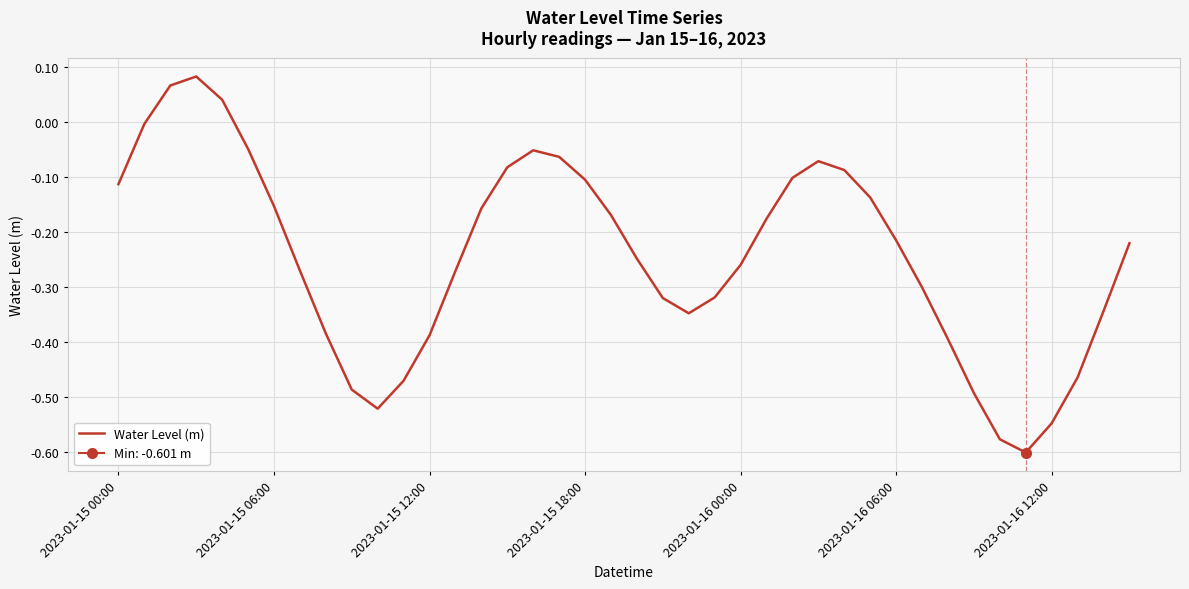

Reading left to right, extract all data points from this chart.

-0.1	-0.0	0.1	0.1	0.0	-0.0	-0.2	-0.3	-0.4	-0.5	-0.5	-0.5	-0.4	-0.3	-0.2	-0.1	-0.1	-0.1	-0.1	-0.2	-0.2	-0.3	-0.3	-0.3	-0.3	-0.2	-0.1	-0.1	-0.1	-0.1	-0.2	-0.3	-0.4	-0.5	-0.6	-0.6	-0.5	-0.5	-0.3	-0.2